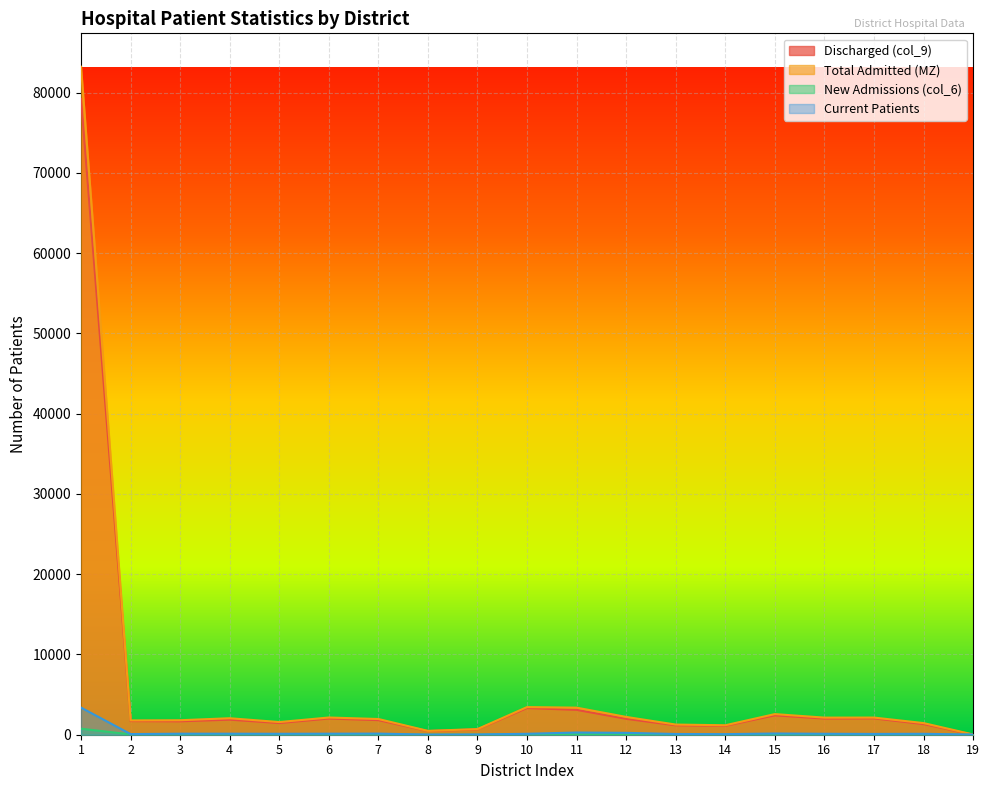

Where is the first local minimum for Total Admitted (MZ)?

2